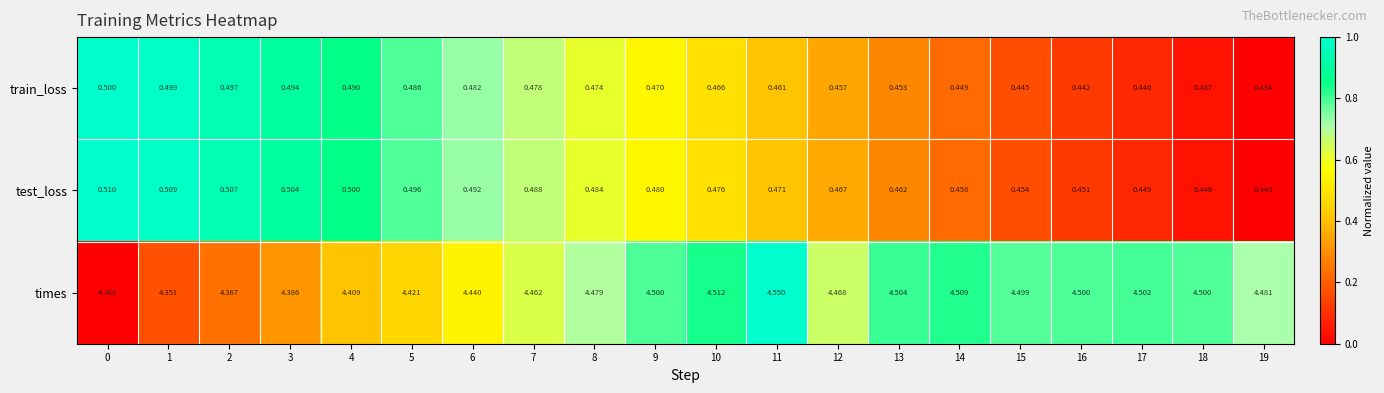

At how many categories does at least one series exceed 0?

20